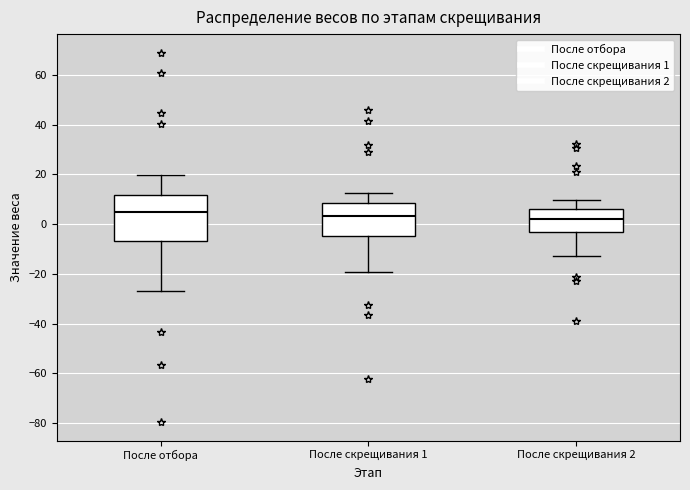

Reading left to right, transcribe this box plot: for each box, give where its median line is, the range the box spans, and where its two whiskers end, as read against the y-axis. The values are not printed on the chart, so give them approximately, as read against the axis.

После отбора: median 4, box -6 to 12, whiskers -26 to 20
После скрещивания 1: median 4, box -4 to 8, whiskers -20 to 12
После скрещивания 2: median 2, box -4 to 6, whiskers -12 to 10